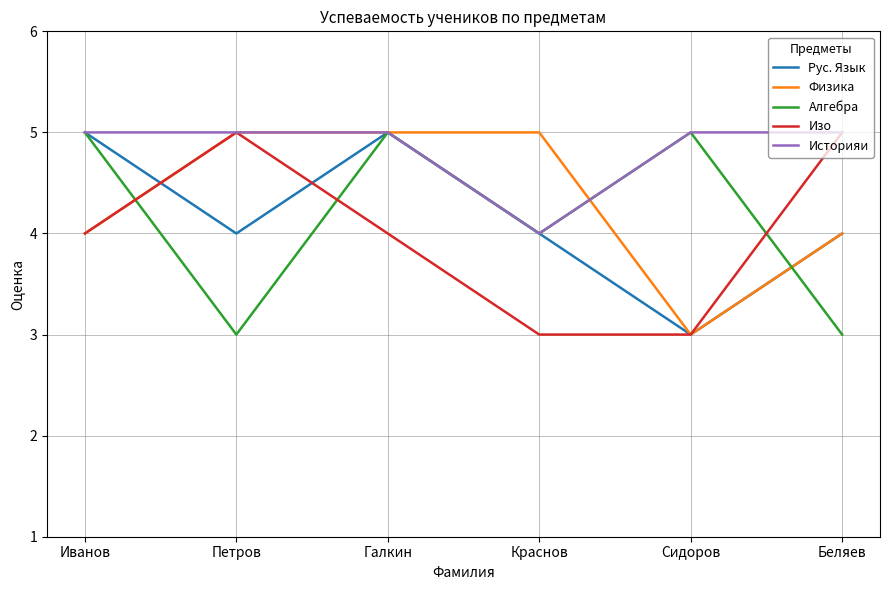

True or false: Изо has more than 1 interior local peaks.

False